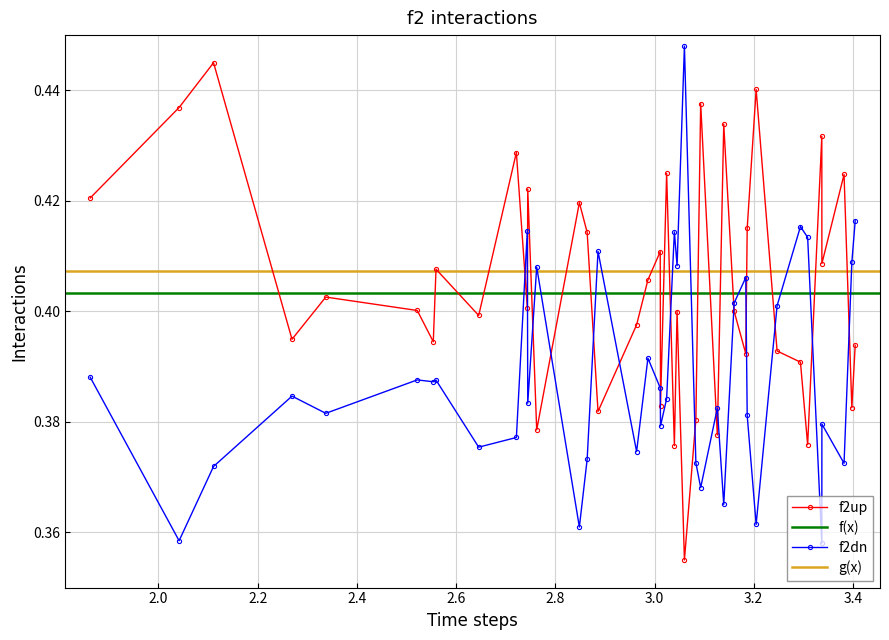

True or false: f2up has more than 2 points higher than both neighbors.

True